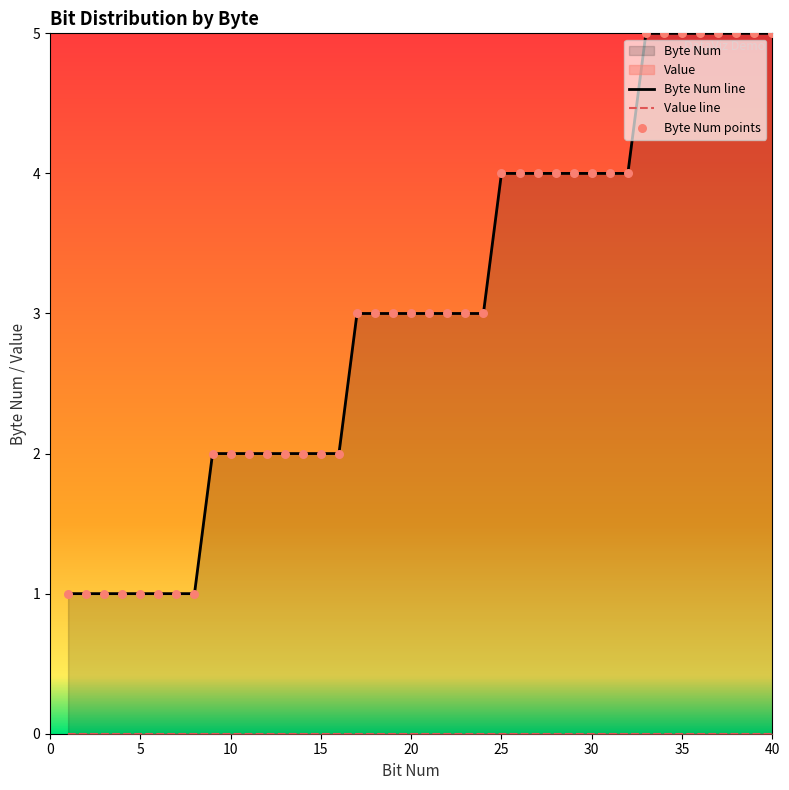

Approximately how many times larger is the value at 26 compared to 31?

1.0